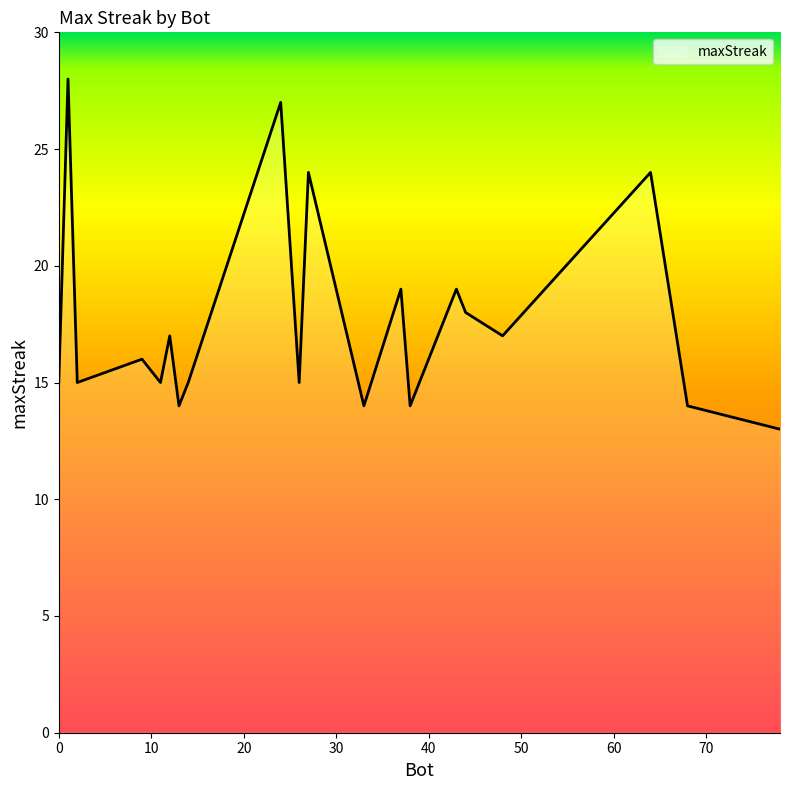

What is the average value?

18